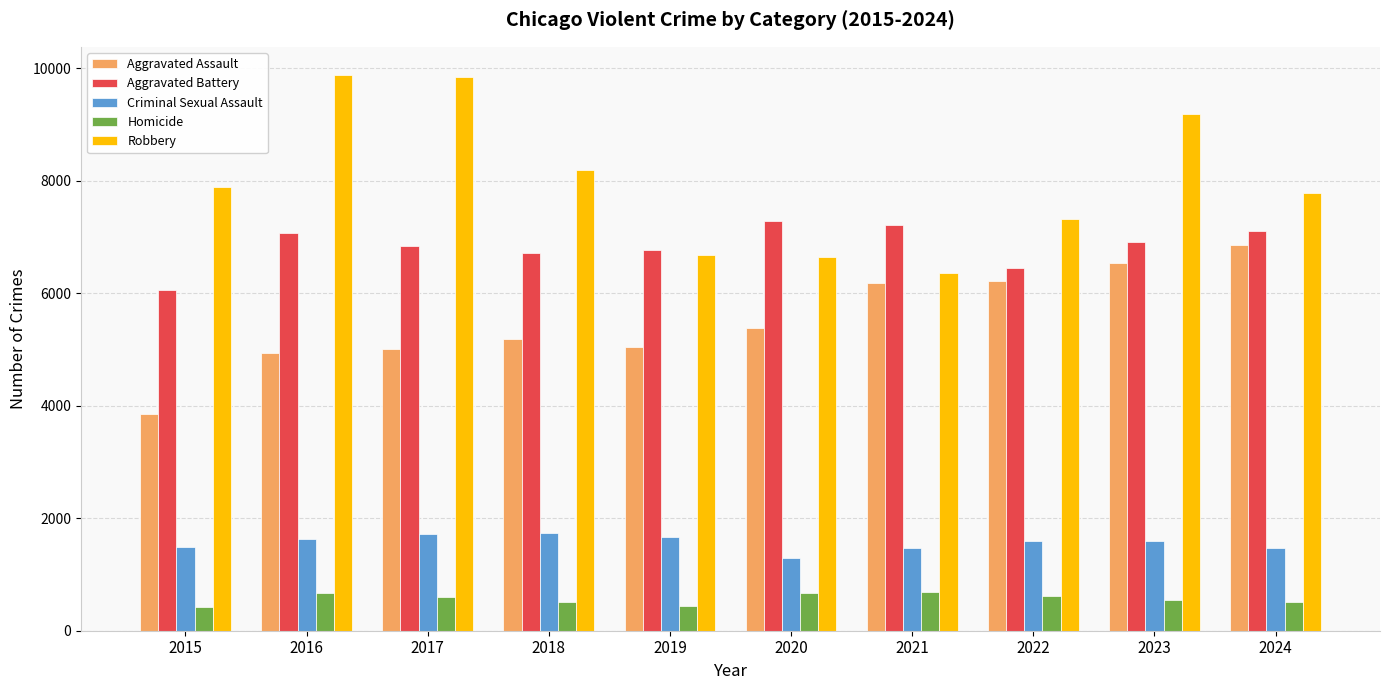

What is the spread (max minus min) of values at 2017?

9237